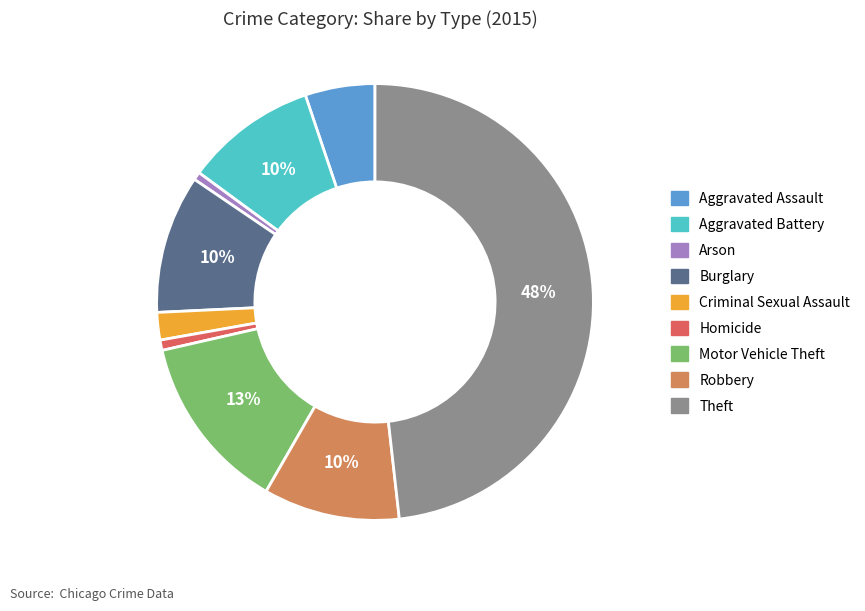

How many segments does this pie chart have?

9